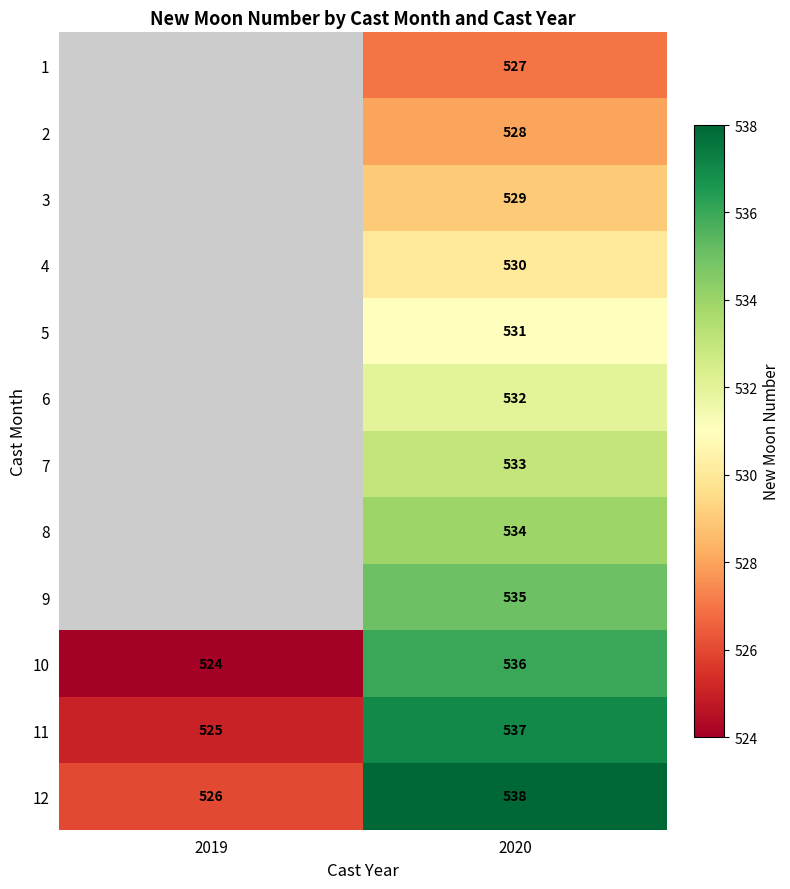

Is the value of 6 at 2020 greater than the value of 5 at 2020?

Yes